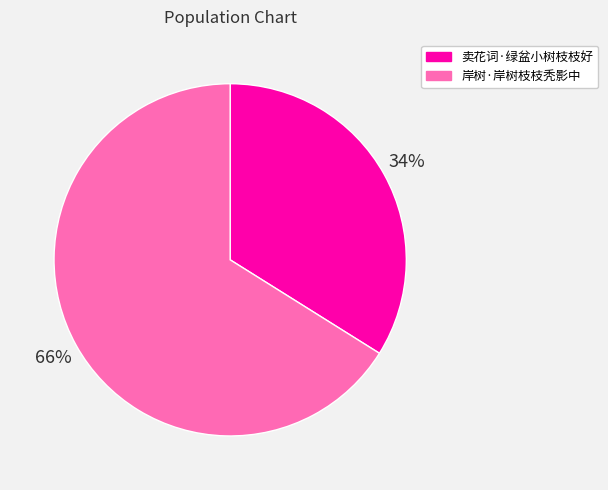

Does any single category account for the majority?

Yes